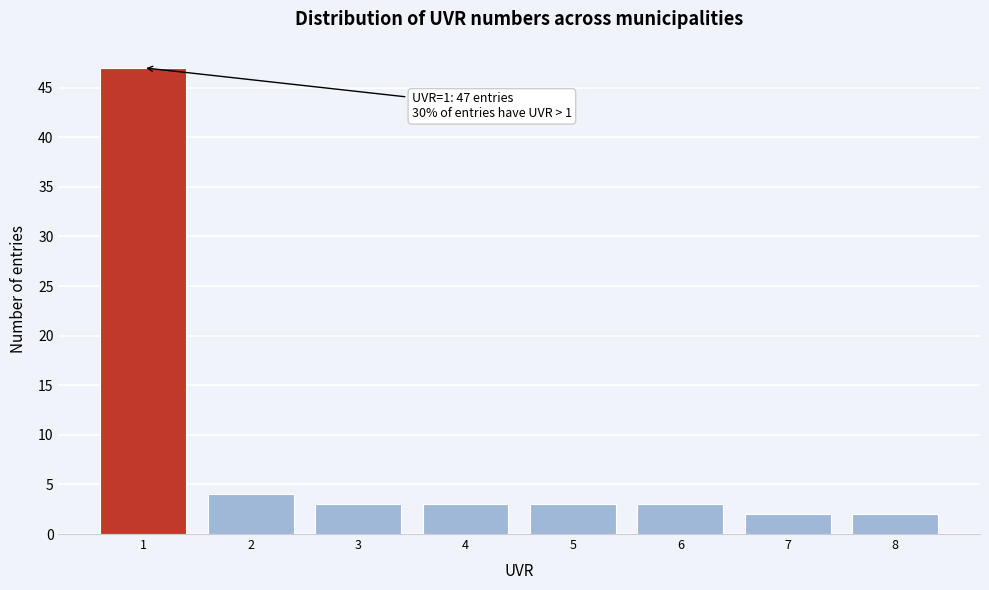

Reading left to right, what are all the values shown in this chart?

1=47	2=4	3=3	4=3	5=3	6=3	7=2	8=2